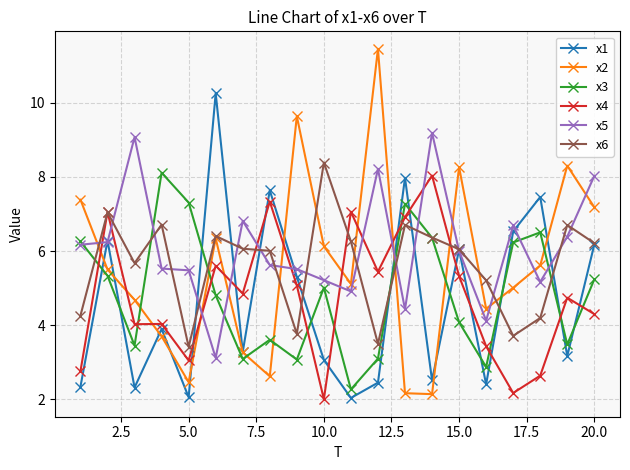

What is the value of the x4 point at the 2nd from the left?

7.1